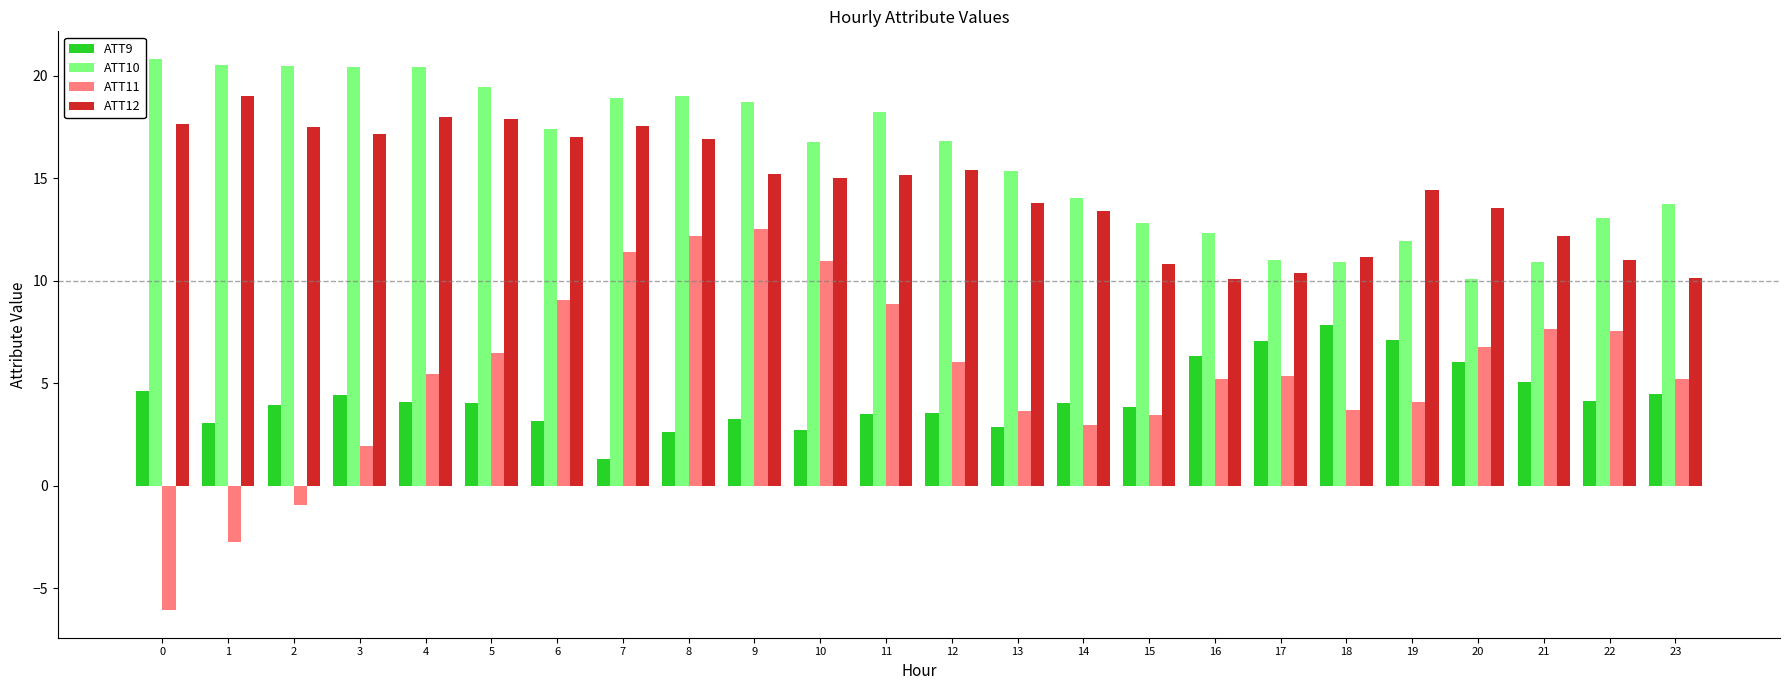

How many series are shown in this chart?

4